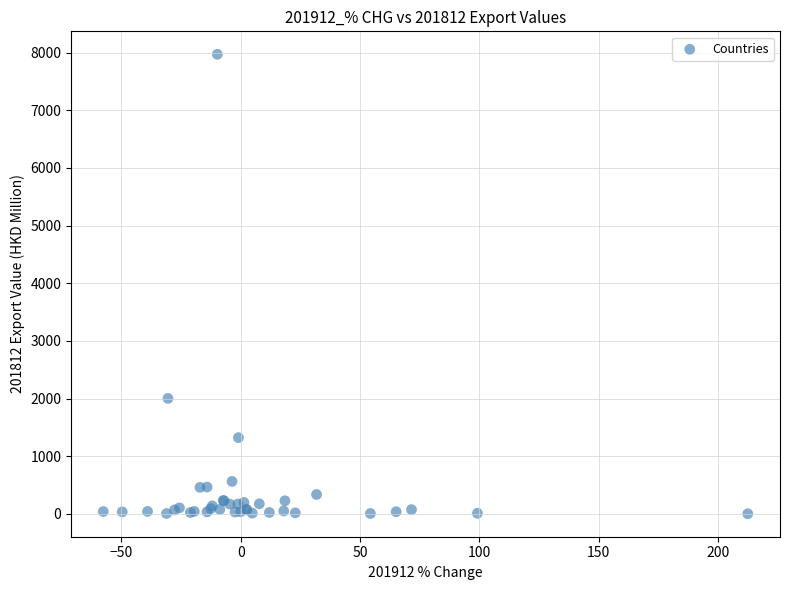

What Y value in the scatter plot is closest to 3986?

2003.1